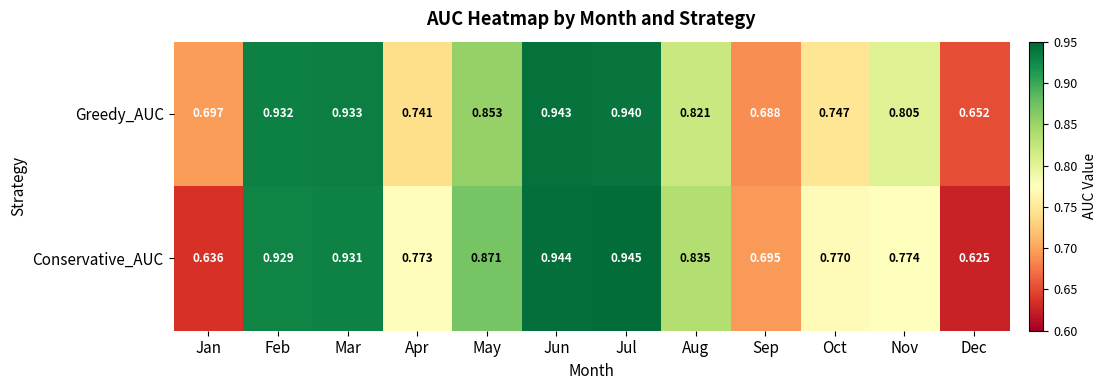

At which category is the sum across all series the highest?

Jun